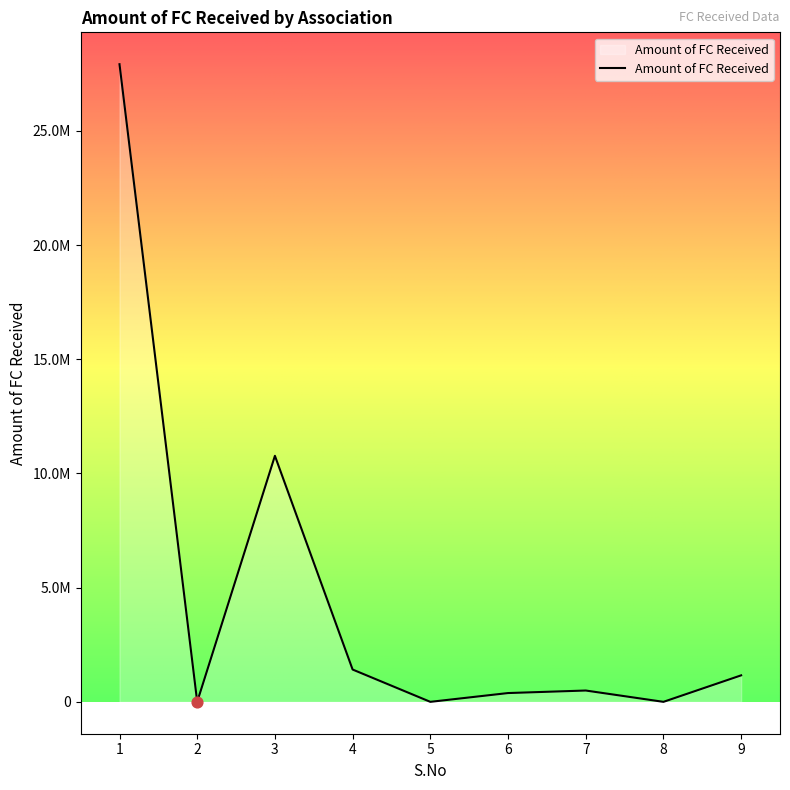

What is the ratio of the value at 4 to the value at 7?

2.9